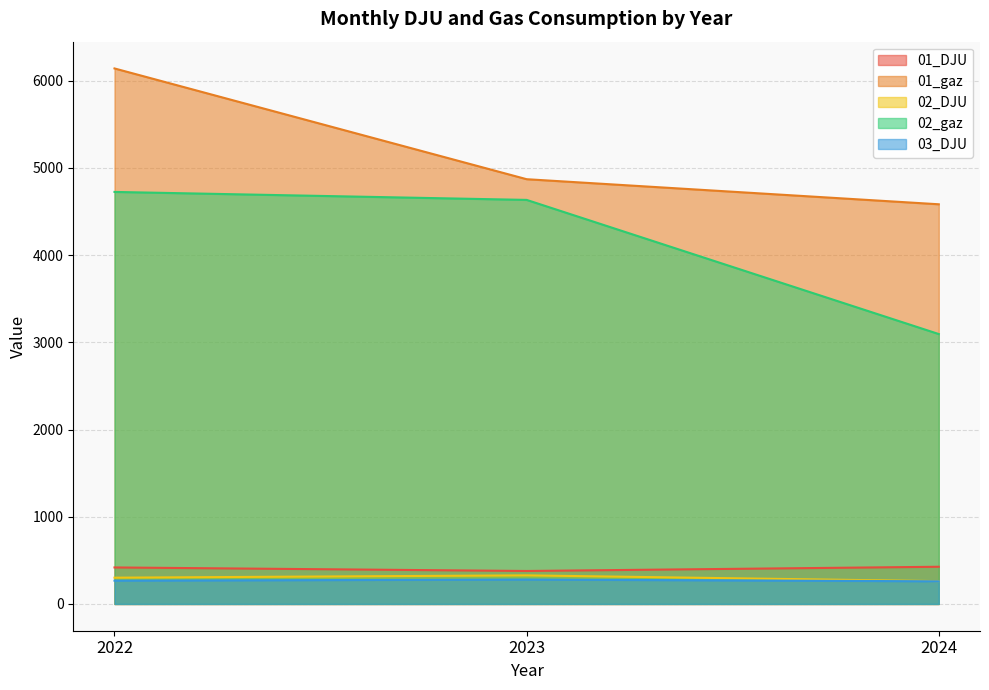

Which series has the largest range (max minus min)?

02_gaz